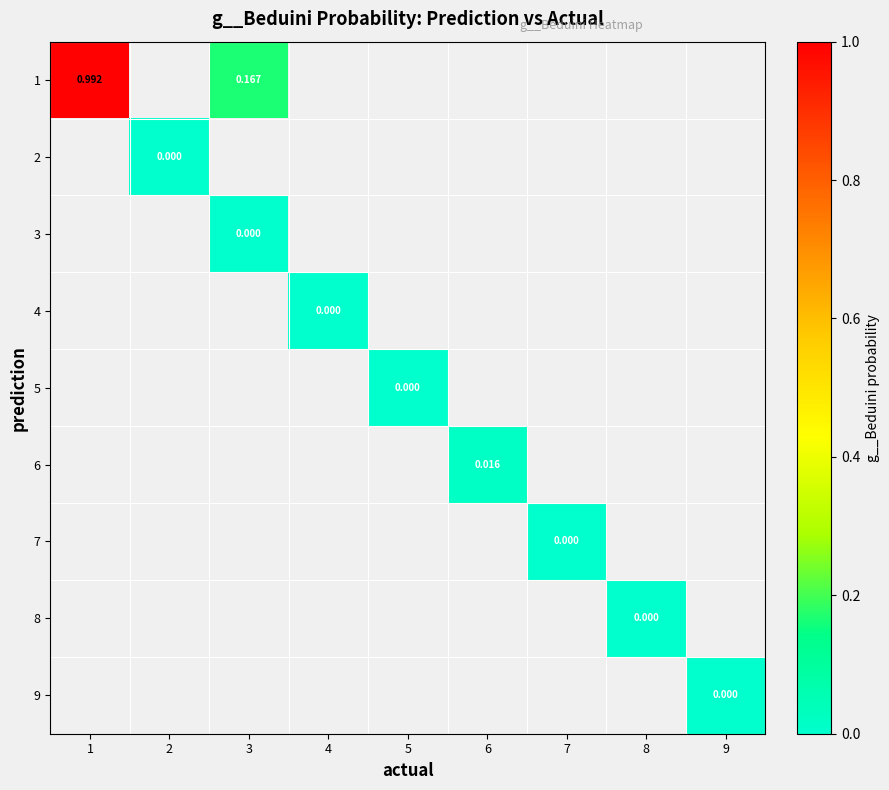

Count the number of categories in the chart.

9